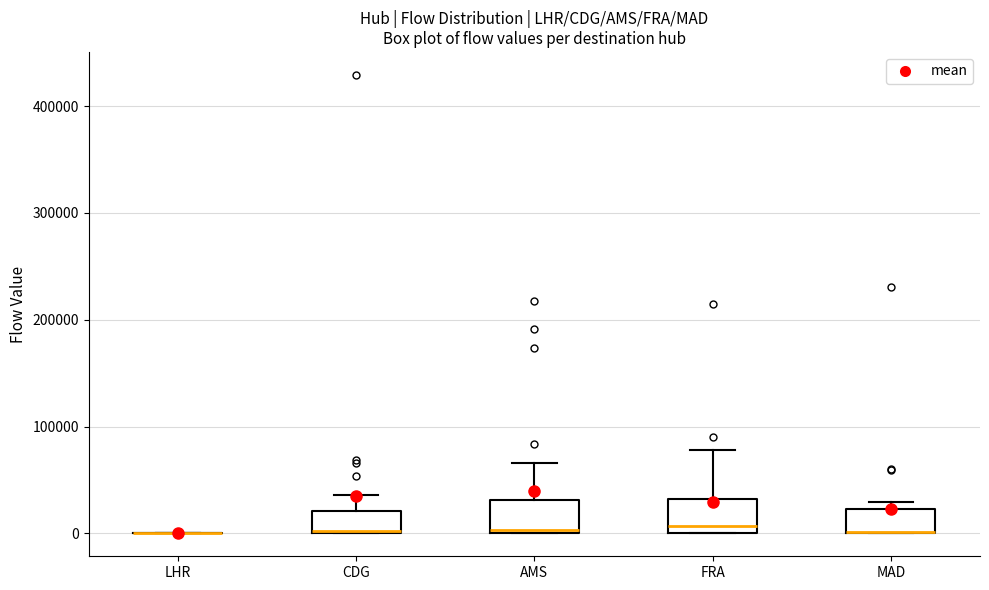

Where is the lower edge of the box for CDG on the y-axis? The values are not printed on the chart, so give them approximately, as read against the axis.

0